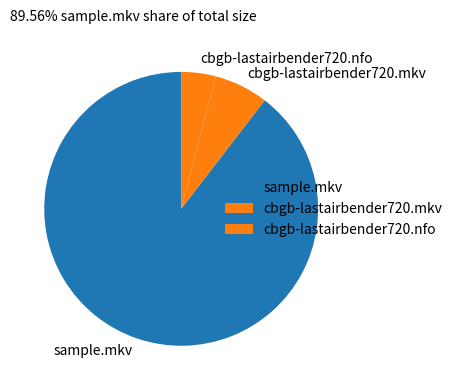

Is the sum of cbgb-lastairbender720.mkv and sample.mkv greater than half?

Yes